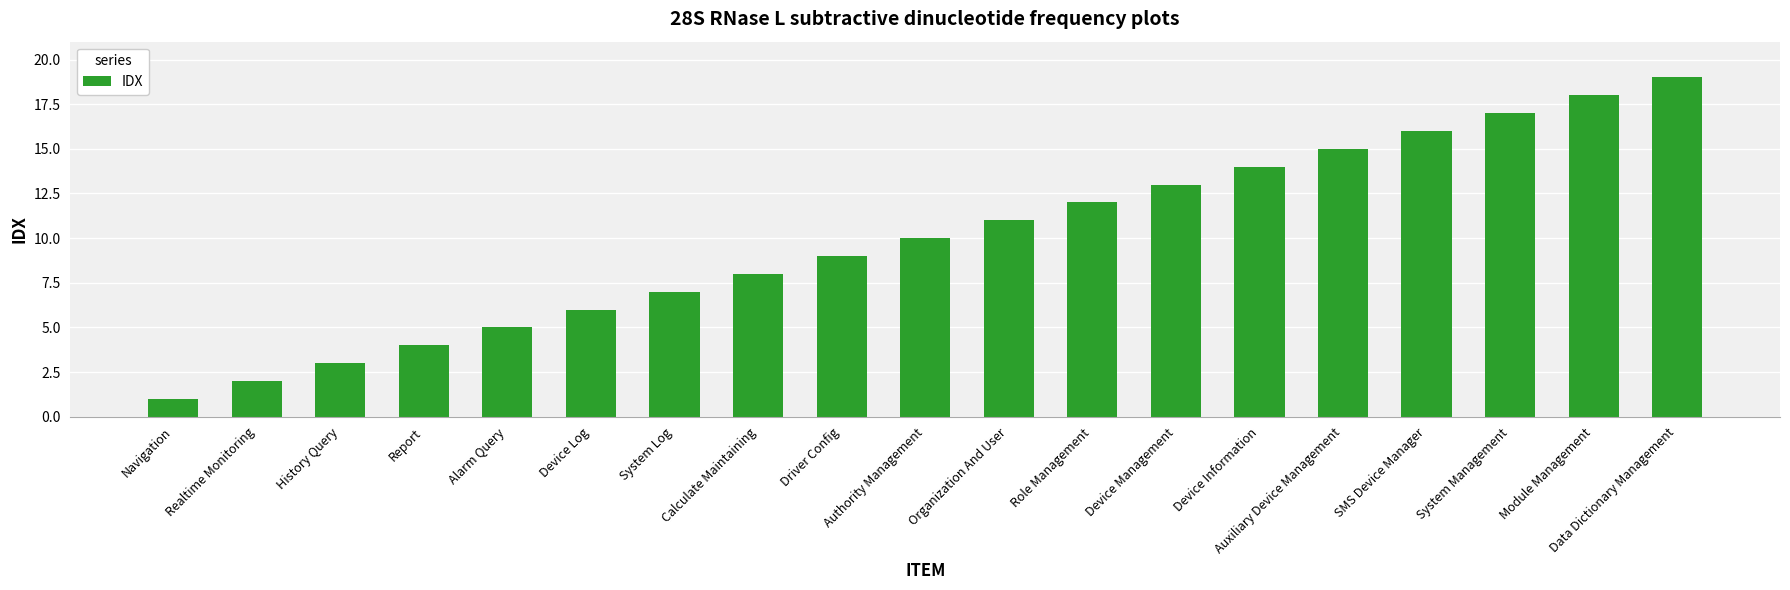

Reading left to right, list all the values displayed in this chart.

1	2	3	4	5	6	7	8	9	10	11	12	13	14	15	16	17	18	19